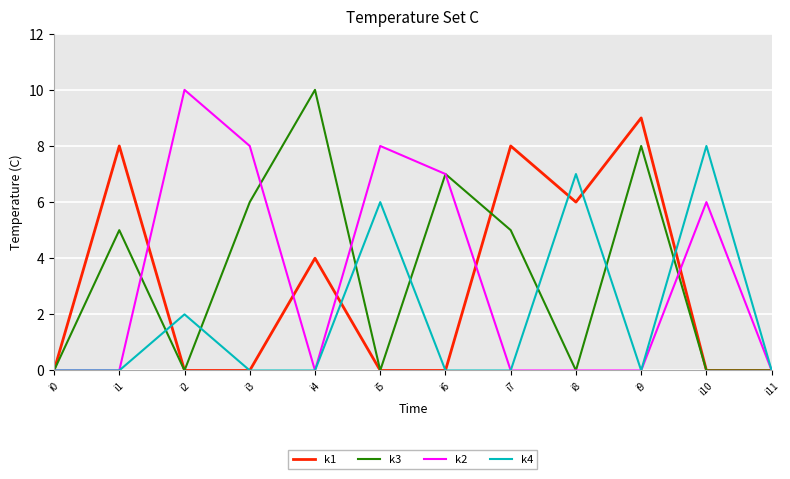

In k2, how many points are higher than both neighbors (excluding endpoints)?

3